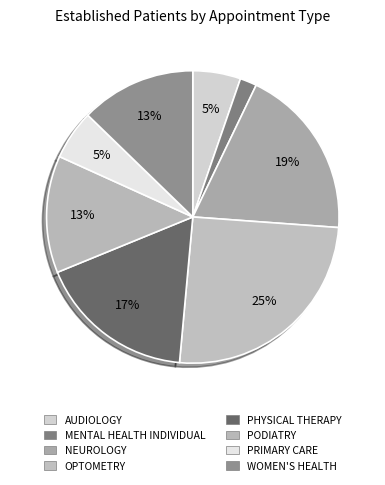

How many slices are in this pie chart?

8